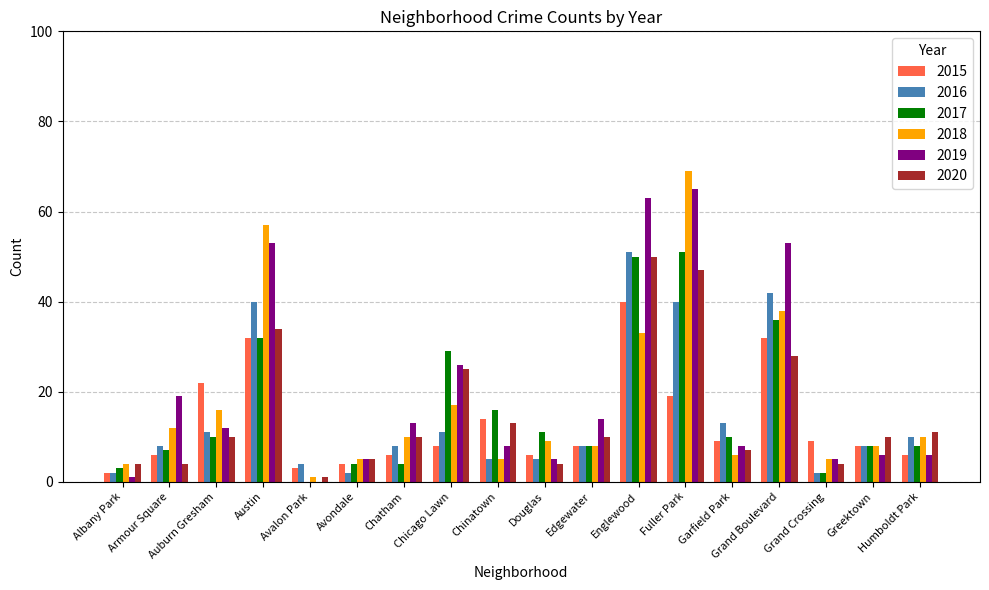

What is the average value of the 2016 series?

15